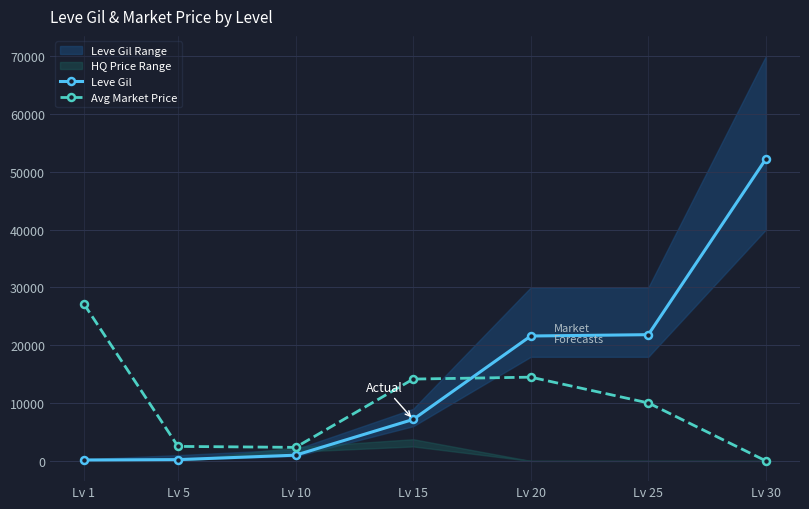

Which series has the largest range (max minus min)?

Leve Gil